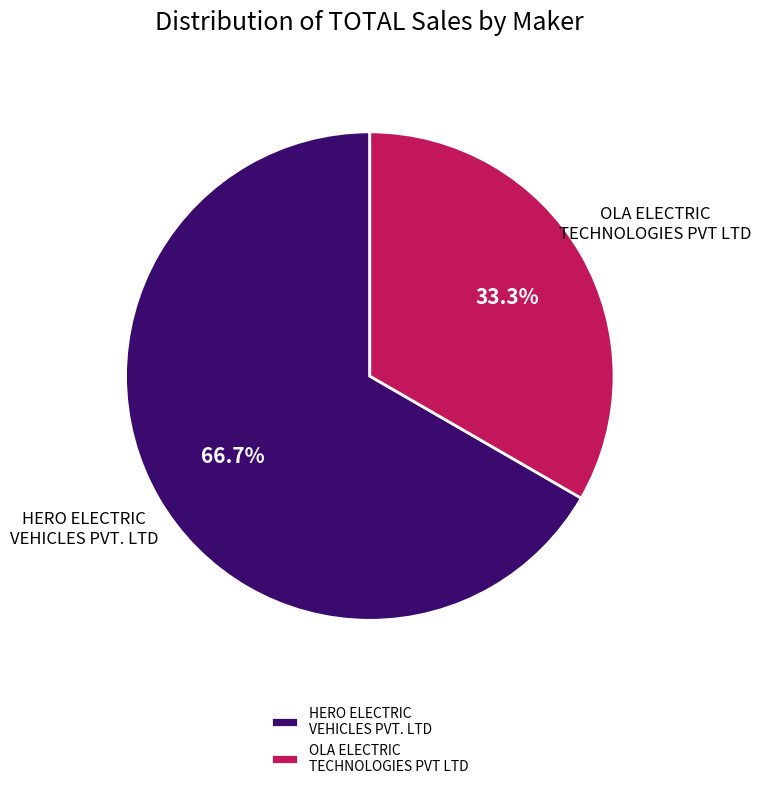

The OLA ELECTRIC TECHNOLOGIES PVT LTD slice represents 99% of the pie. True or false?

False